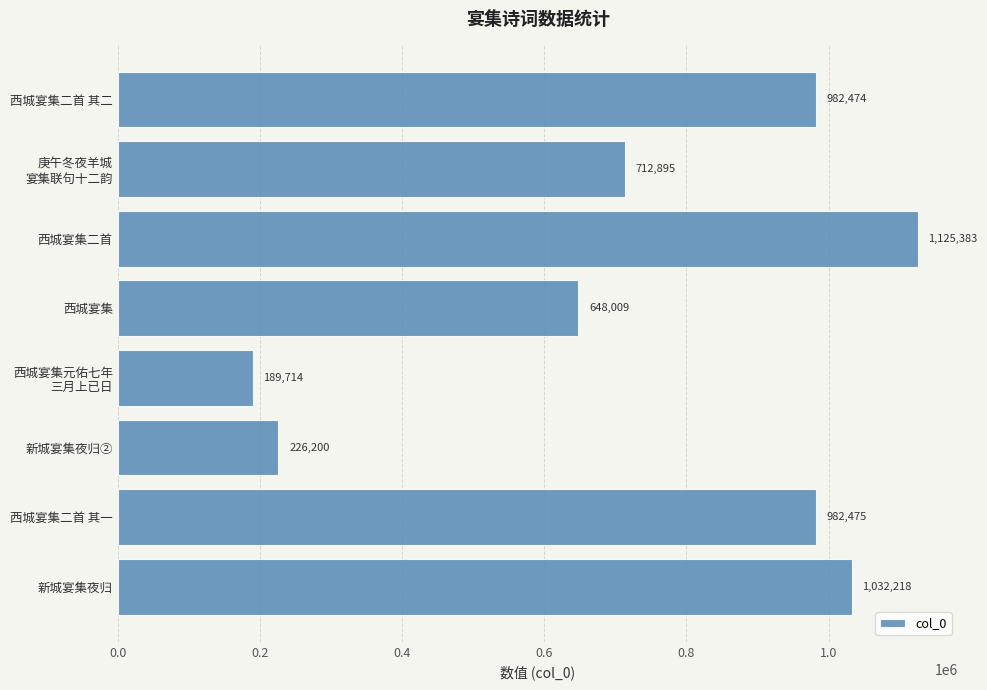

What is the change in value from 西城宴集二首 to 西城宴集二首 其二?

-142909